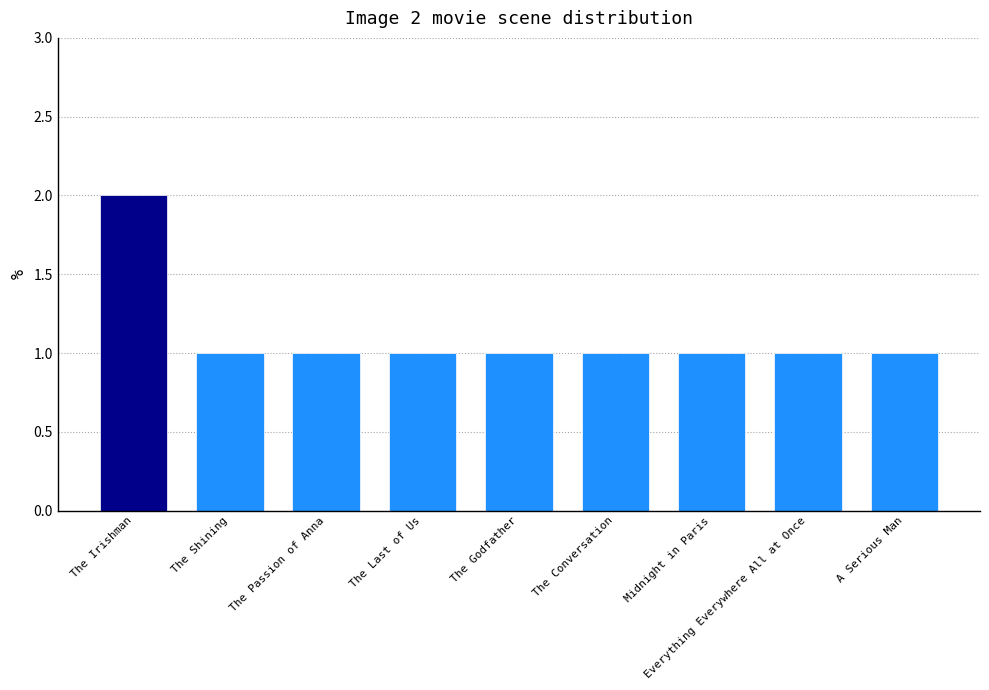

Is it true that the value at The Passion of Anna is 2?

False